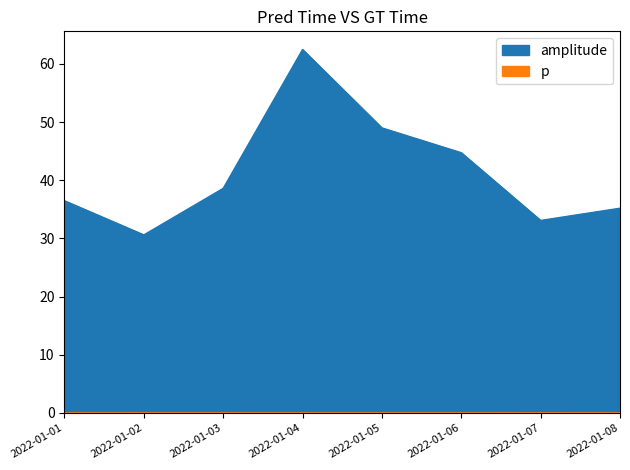

What are all the series names shown in the legend?

amplitude, p